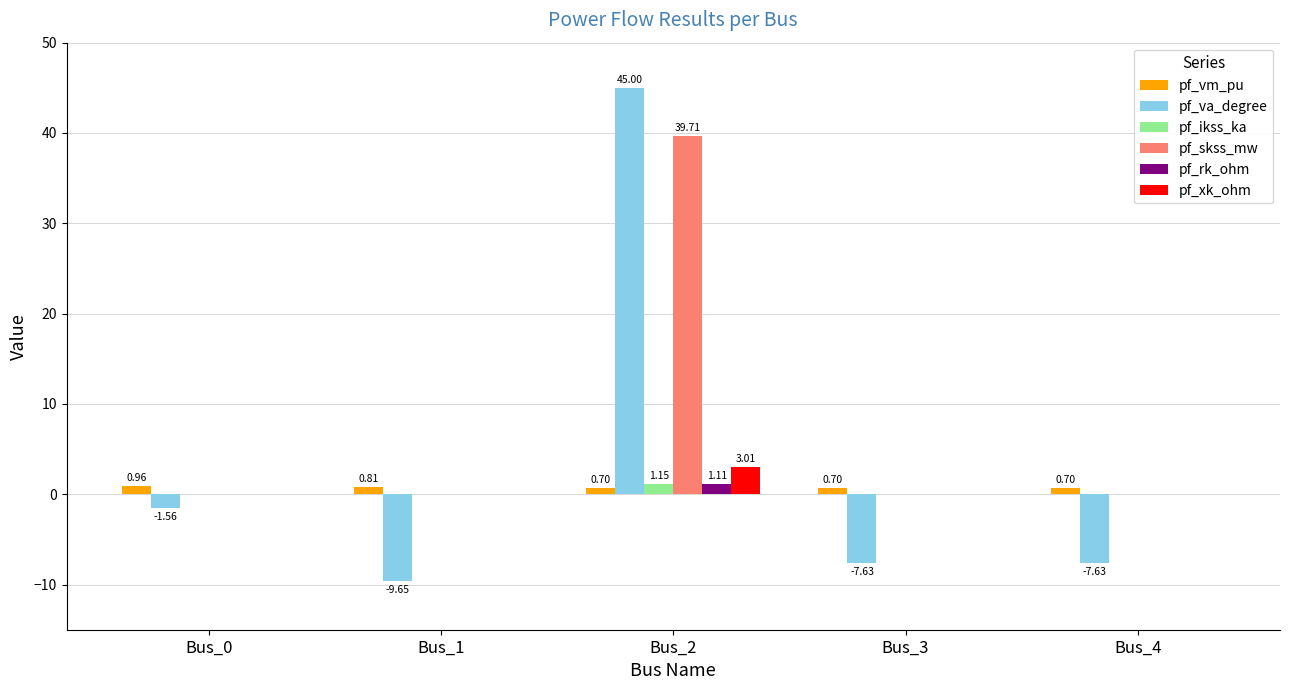

True or false: pf_va_degree has a value of -1.6 at Bus_0.

True